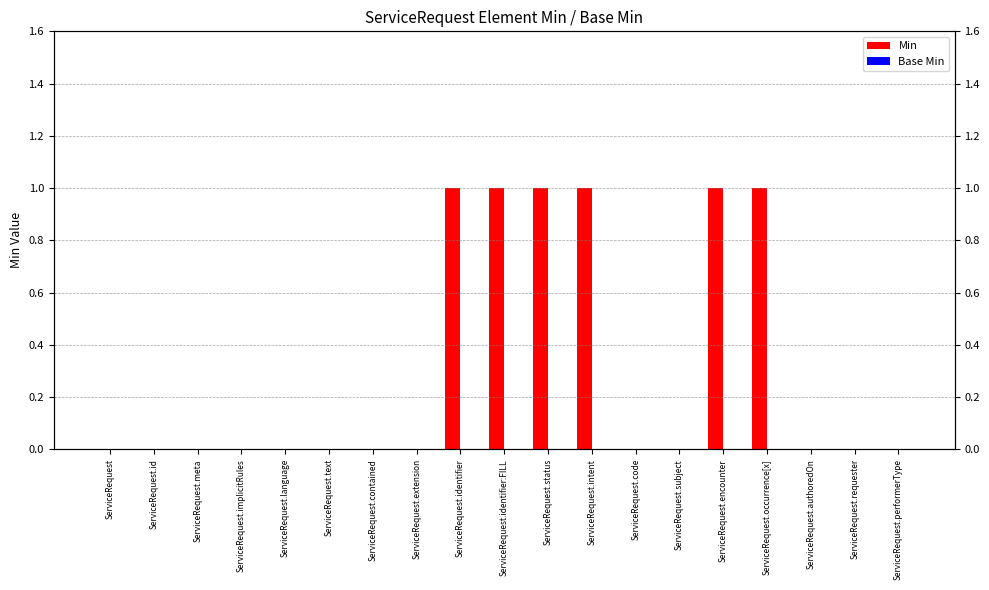

Which series has the widest spread of values?

Min